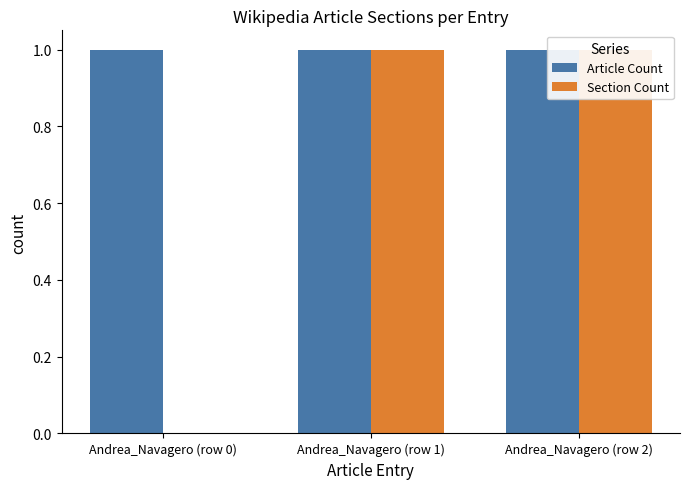

What is the difference between the highest and lowest values at Andrea_Navagero (row 0)?

1